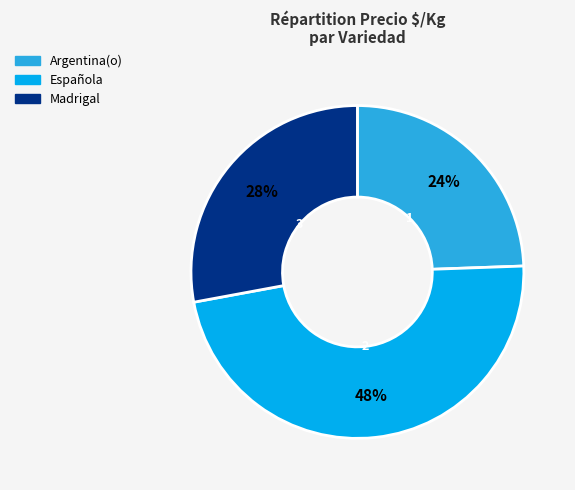

To the nearest percent, what is the average slice percentage?

33%